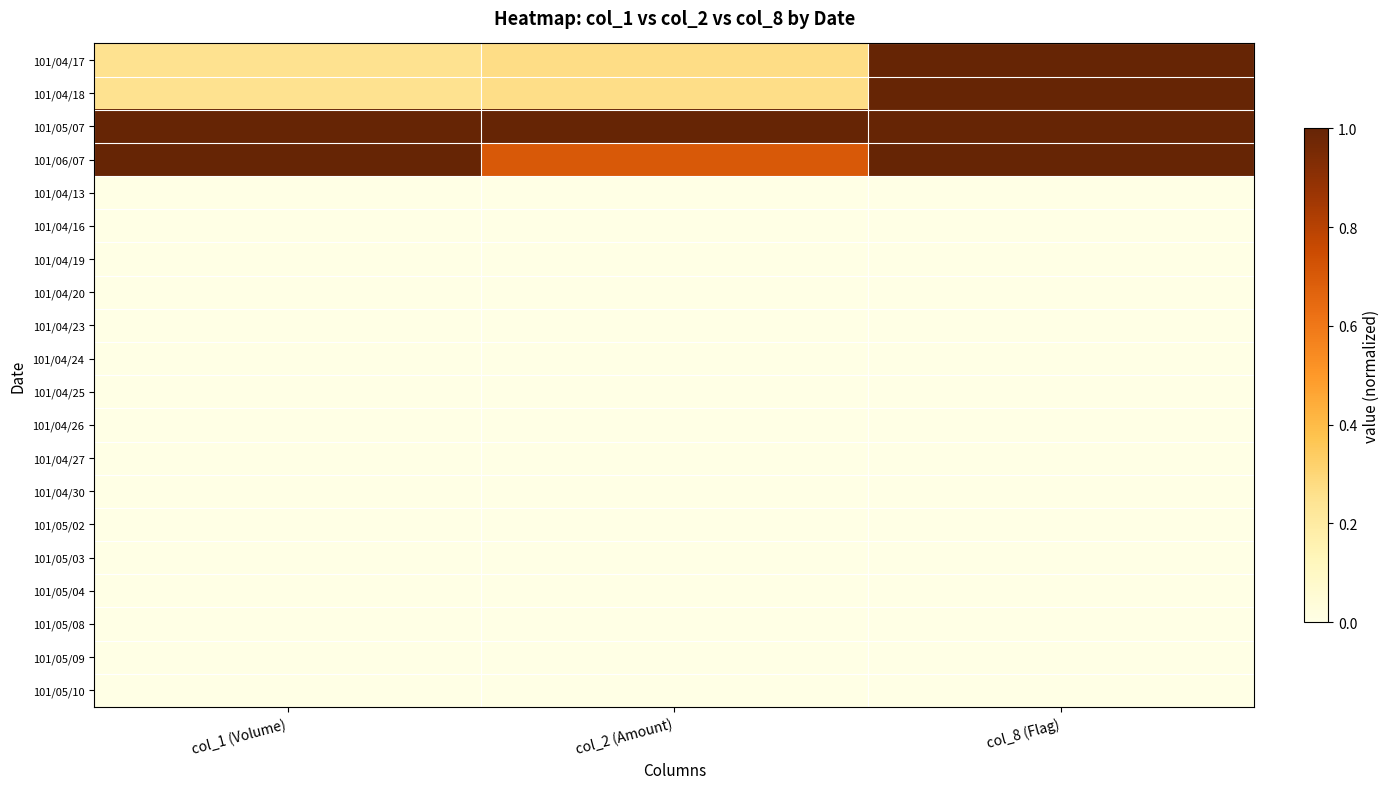

Which series changed the most between col_1 (Volume) and col_2 (Amount)?

101/06/07